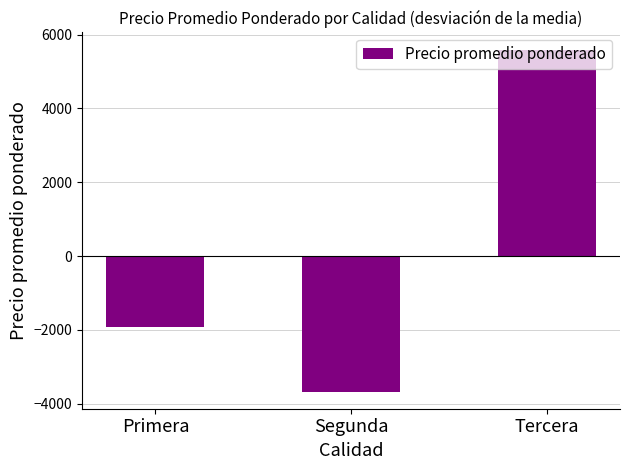

True or false: the data shows -6225.6 at Segunda.

False